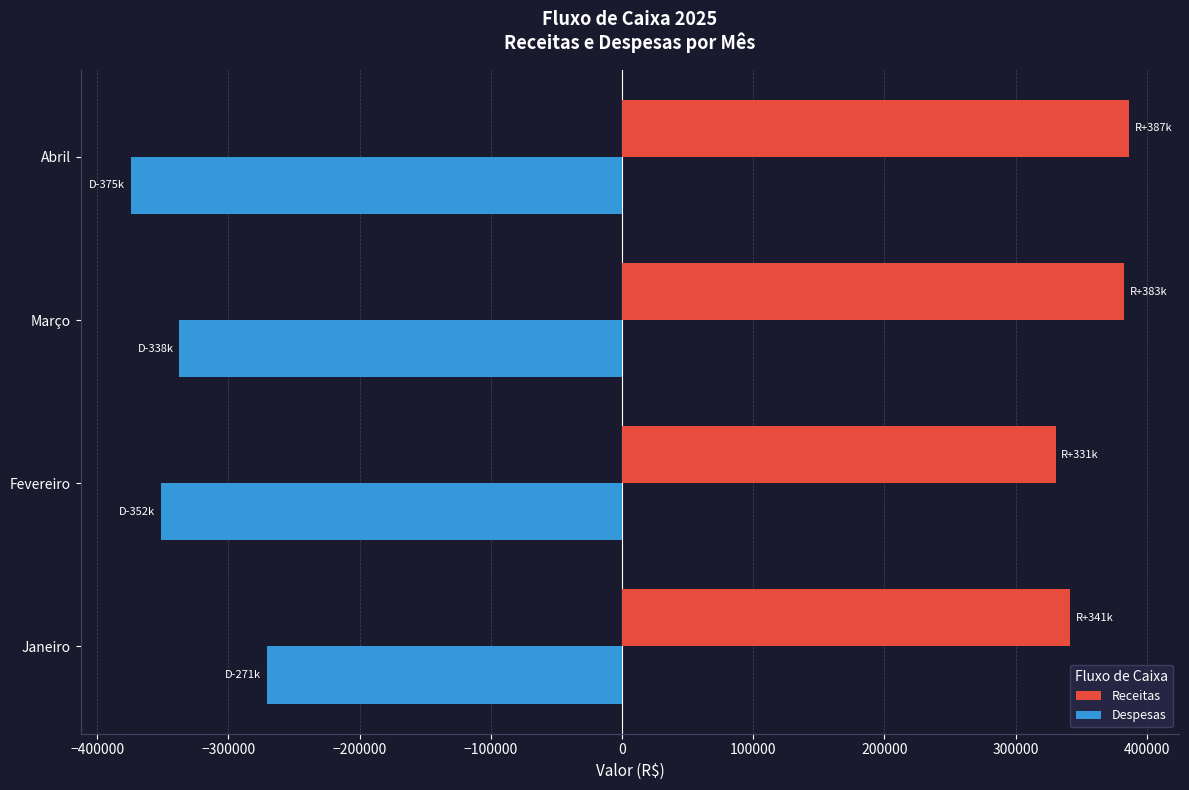

Which series has the largest range (max minus min)?

Despesas